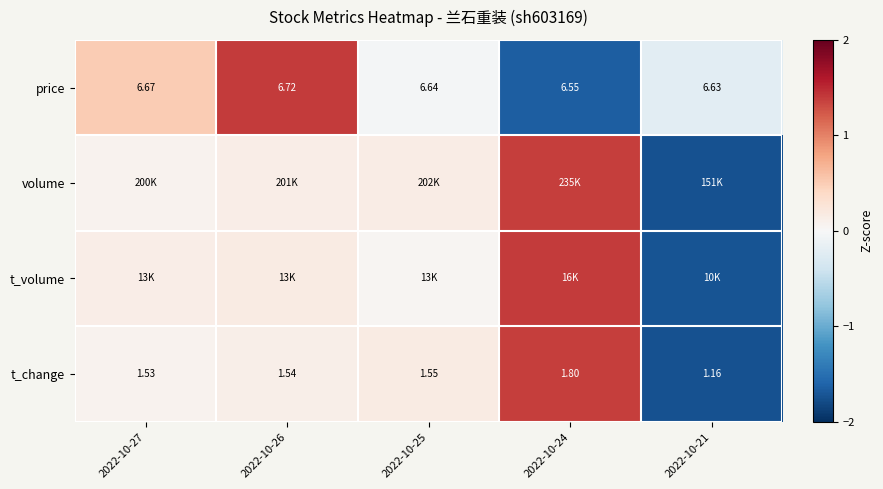

What is the maximum value shown in the chart?

1.4